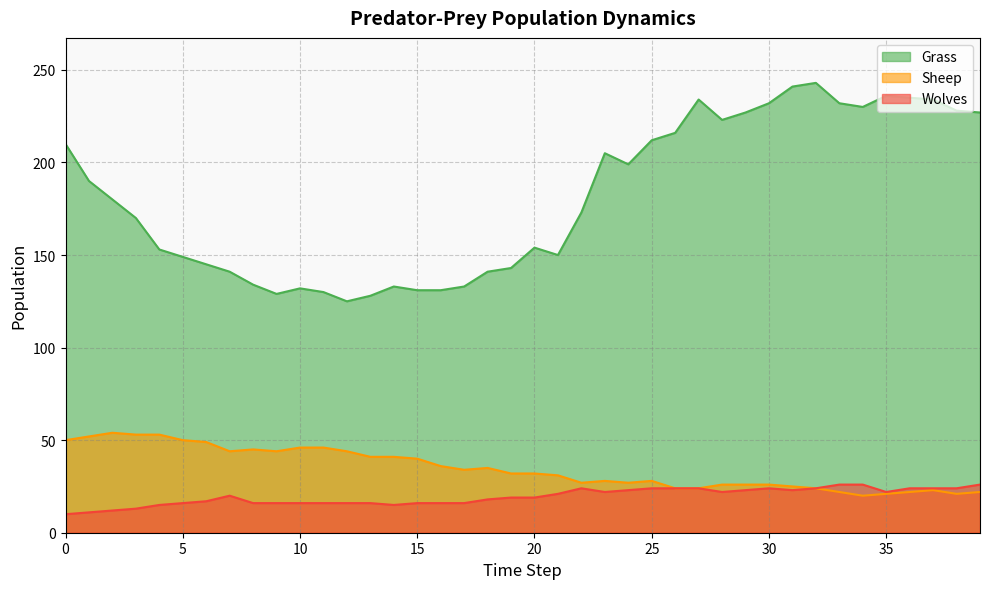

How many lines are shown in the chart?

3